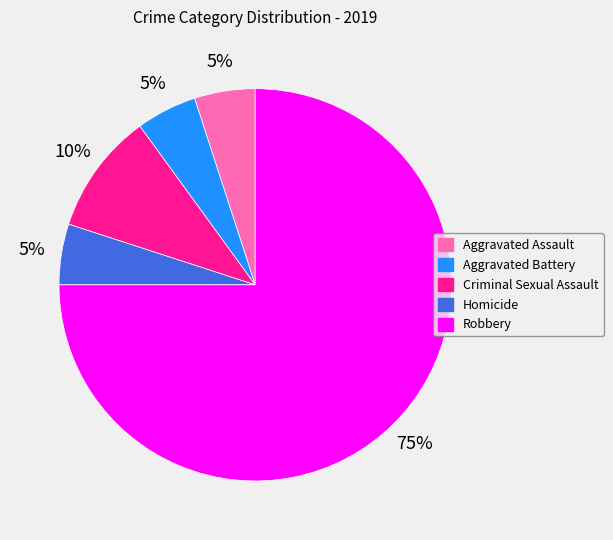

Does any single category account for the majority?

Yes